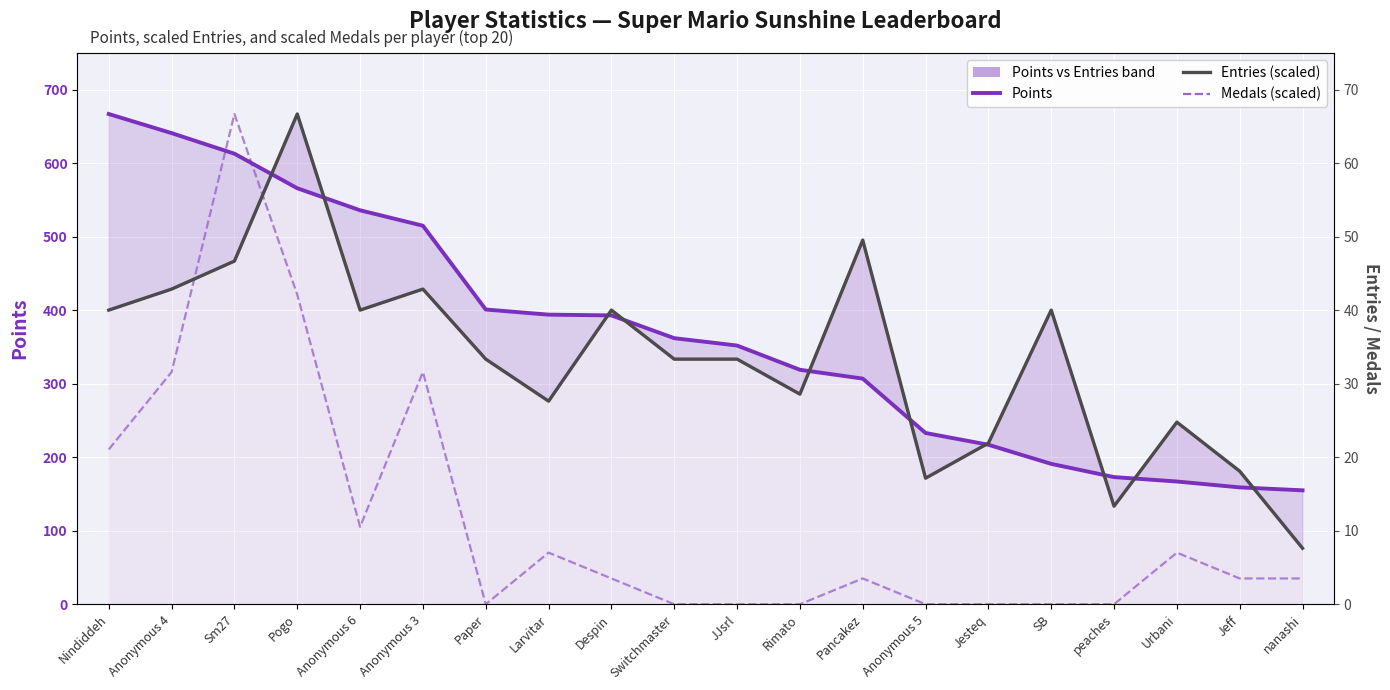

At which category does the chart reach its minimum across all series?

Paper